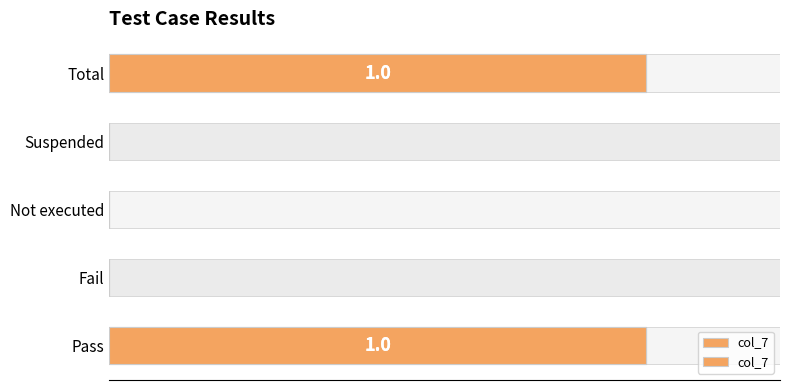

What is the sum of all values?

2